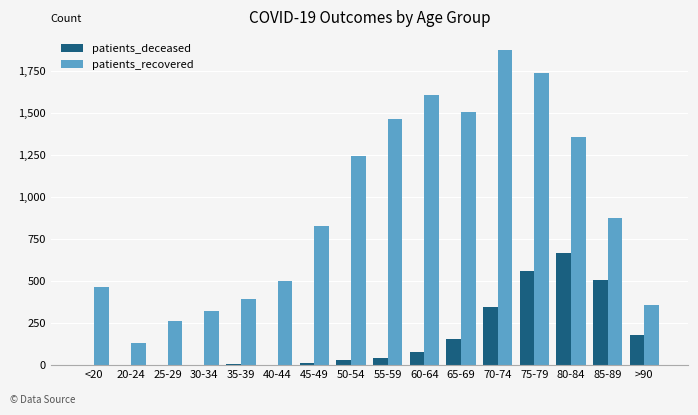

Which series changed the most between 30-34 and 55-59?

patients_recovered